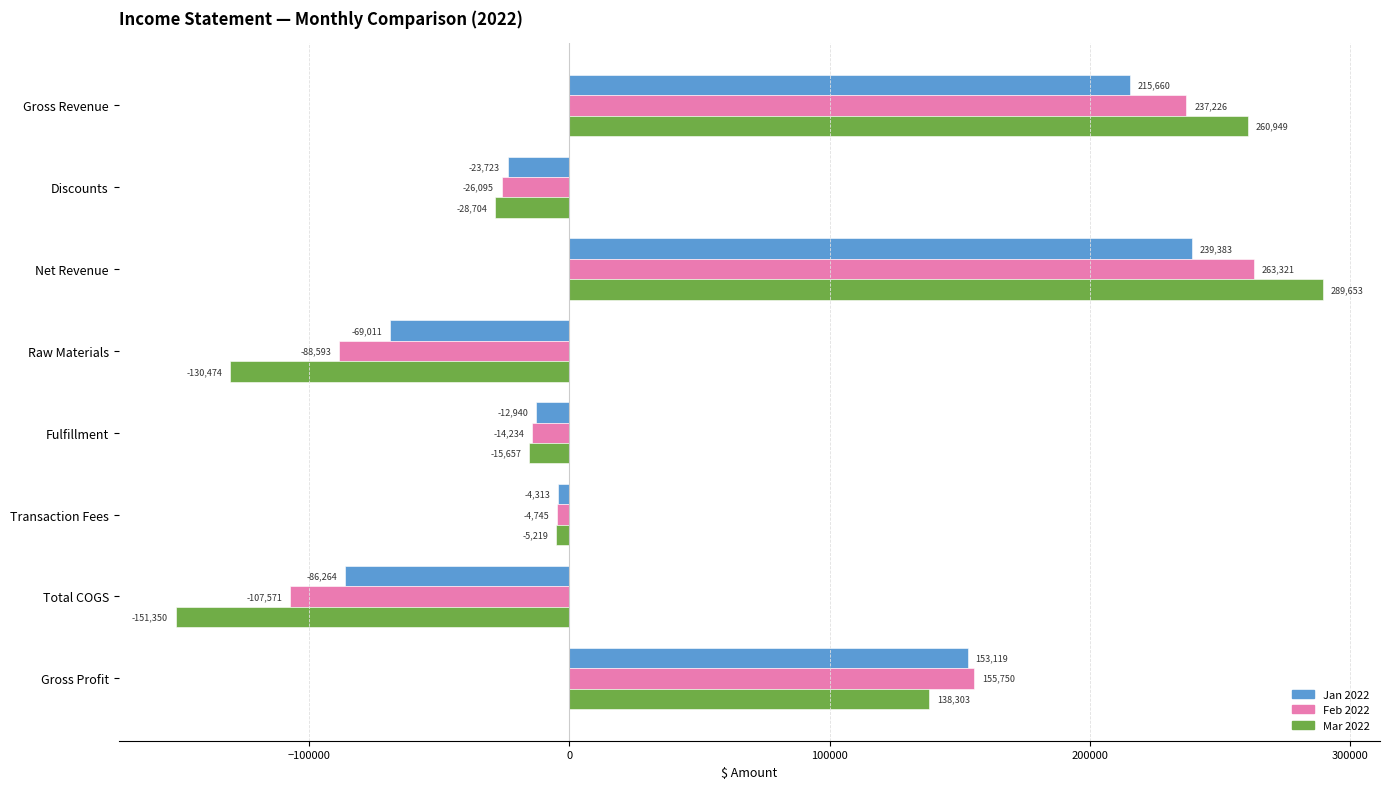

How many positive values does the Feb 2022 series have?

3